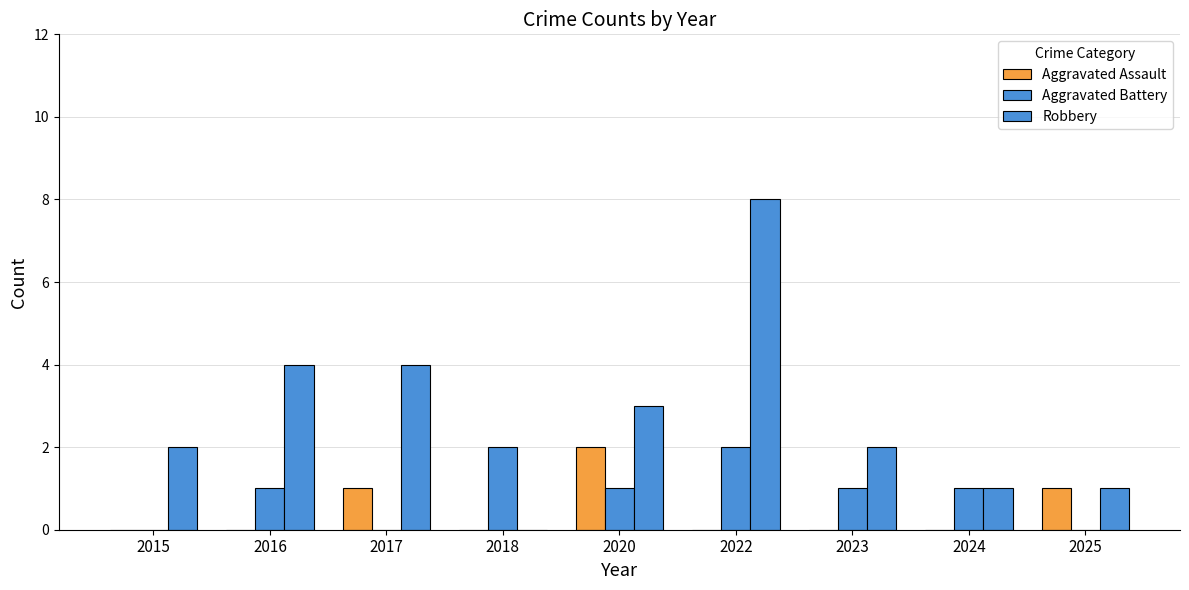

What is the sum of the Aggravated Battery values at 2020 and 2024?

2